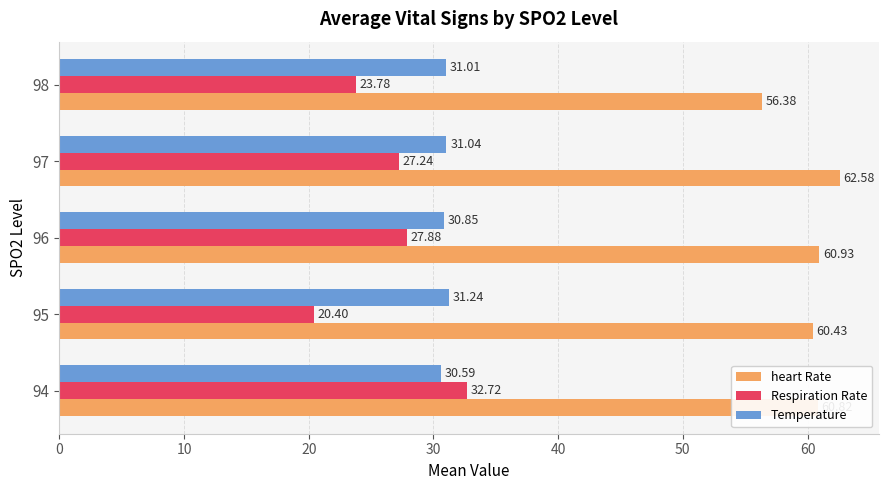

Between 94 and 98, which series saw the biggest shift?

Respiration Rate